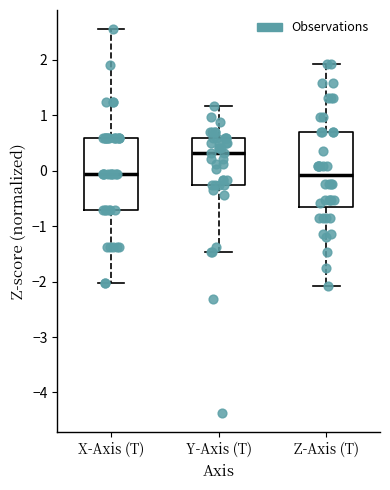

Reading left to right, transcribe this box plot: for each box, give where its median line is, the range the box spans, and where its two whiskers end, as read against the y-axis. The values are not printed on the chart, so give them approximately, as read against the axis.

X-Axis (T): median -0.1, box -0.7 to 0.6, whiskers -2.0 to 2.5
Y-Axis (T): median 0.3, box -0.3 to 0.6, whiskers -1.5 to 1.2
Z-Axis (T): median -0.1, box -0.6 to 0.7, whiskers -2.1 to 1.9